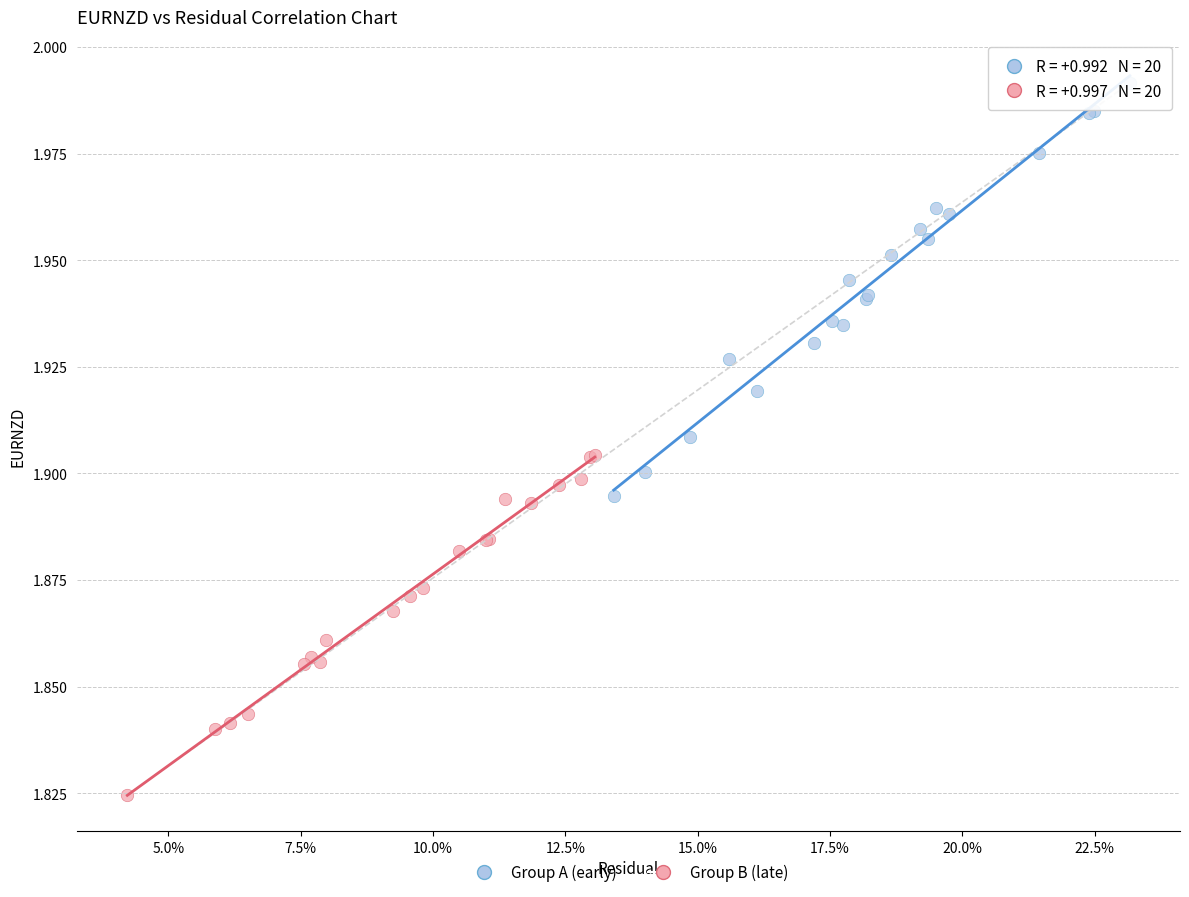

Which series contains the highest Y value?

Group A (early)